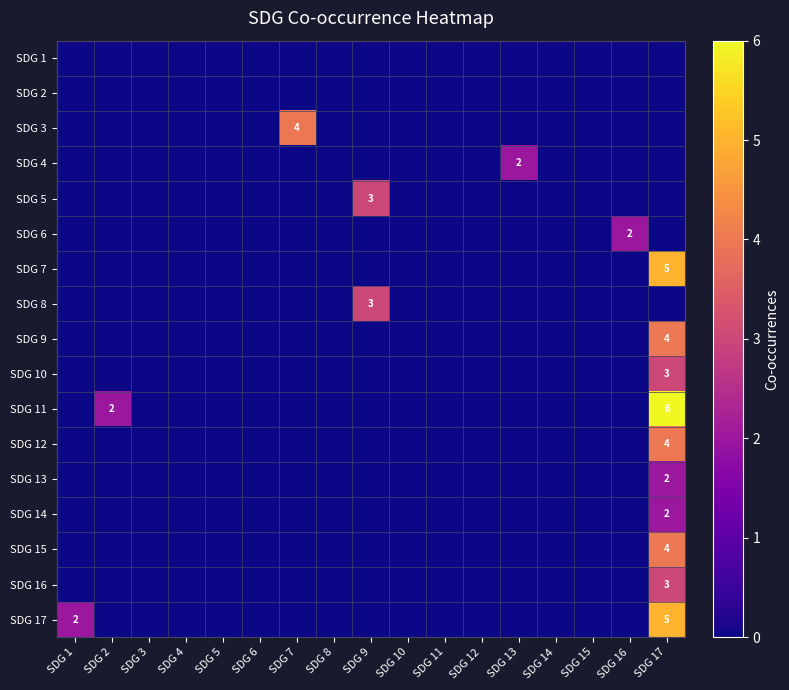

How many values in the SDG 15 series exceed 0?

1